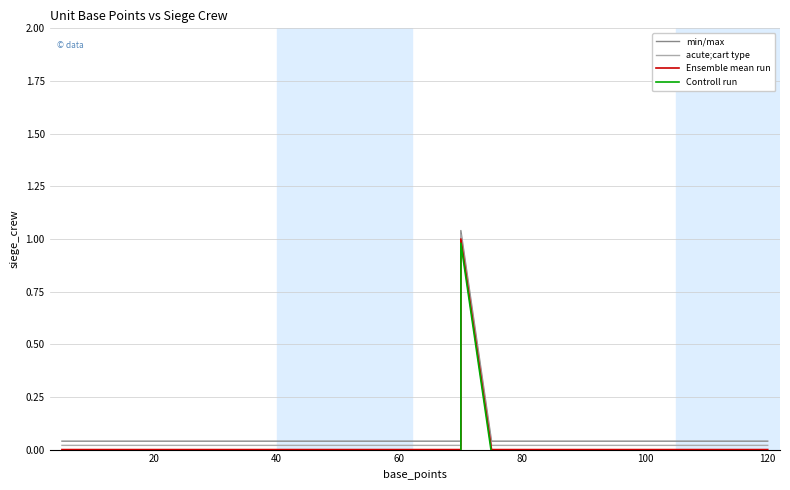

How many lines are shown in the chart?

4